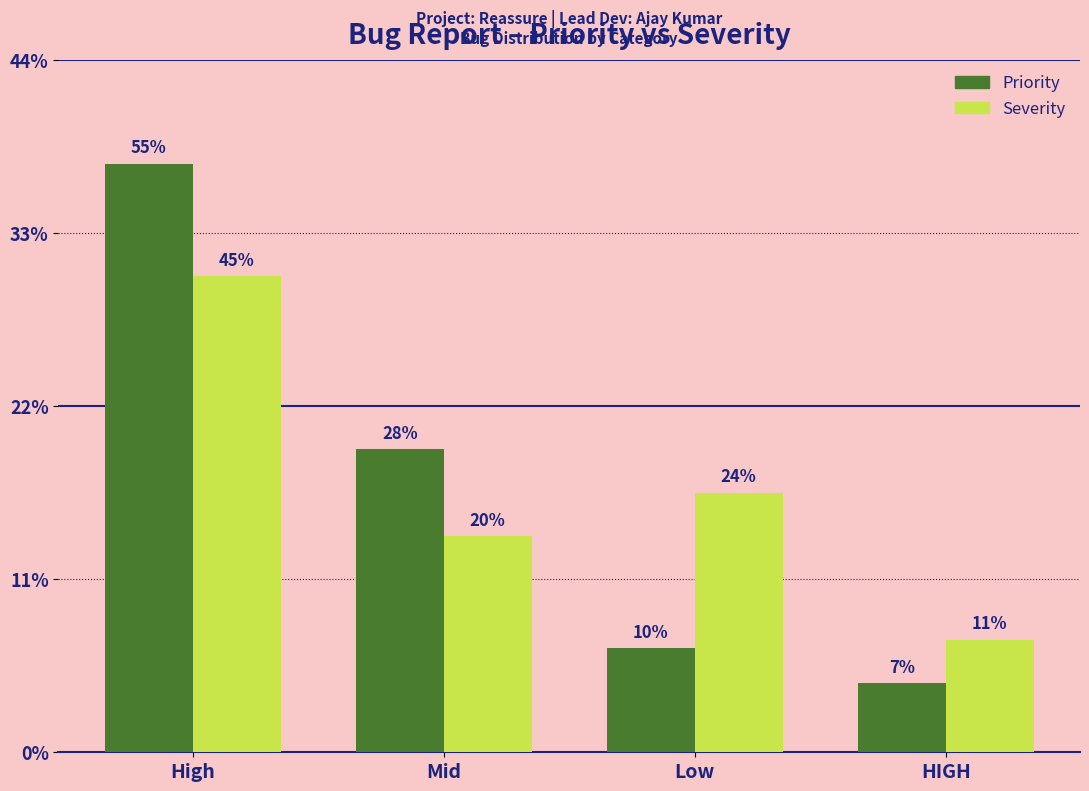

What are all the series names shown in the legend?

Priority, Severity